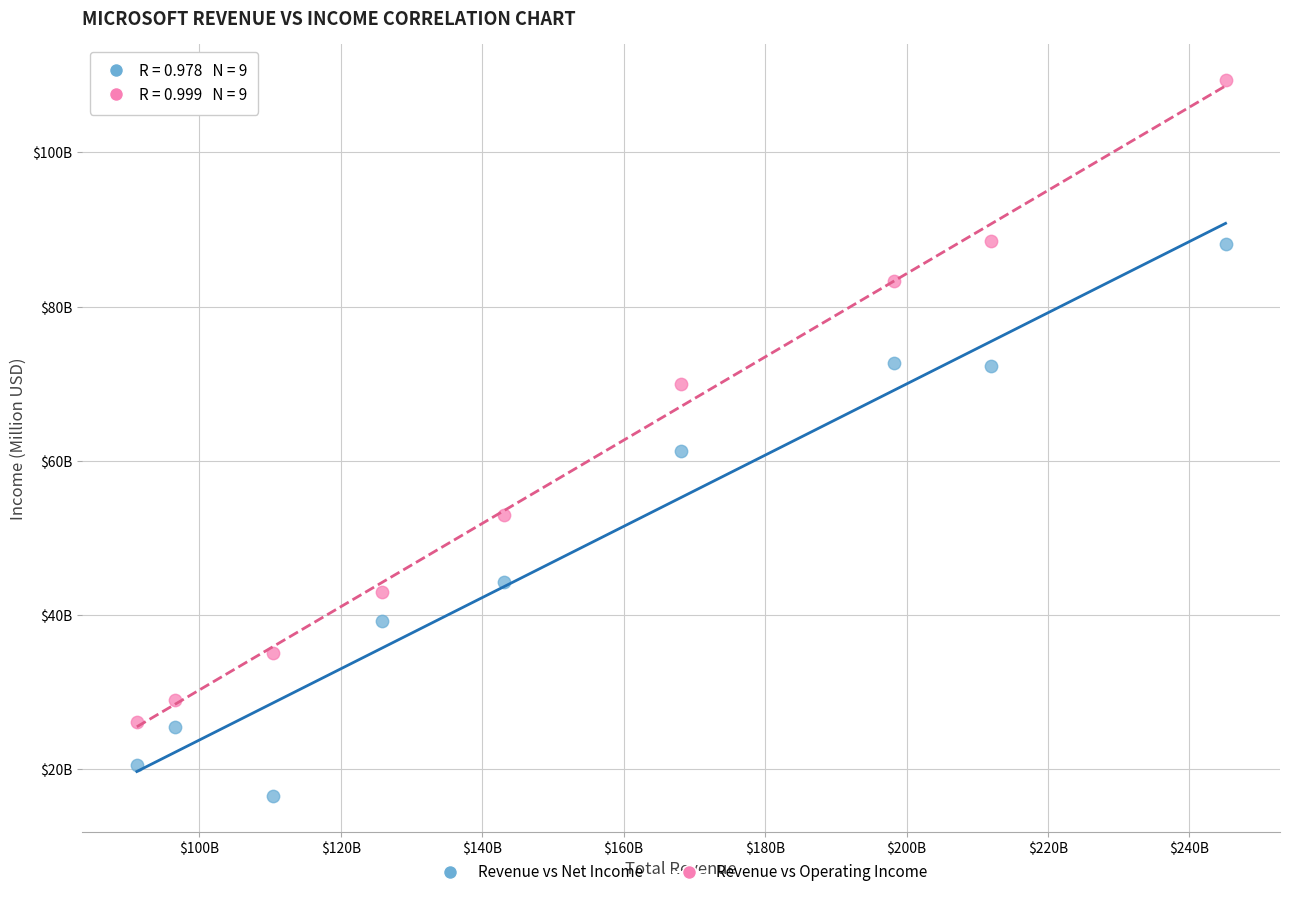

Which series has the largest Y range (max minus min)?

Revenue vs Operating Income